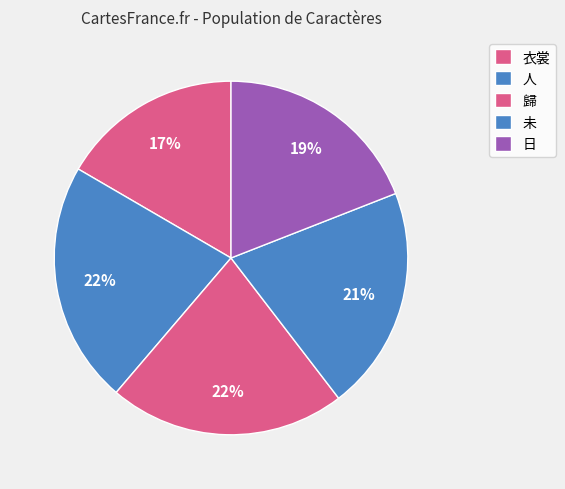

The 未 slice represents 21% of the pie. True or false?

True